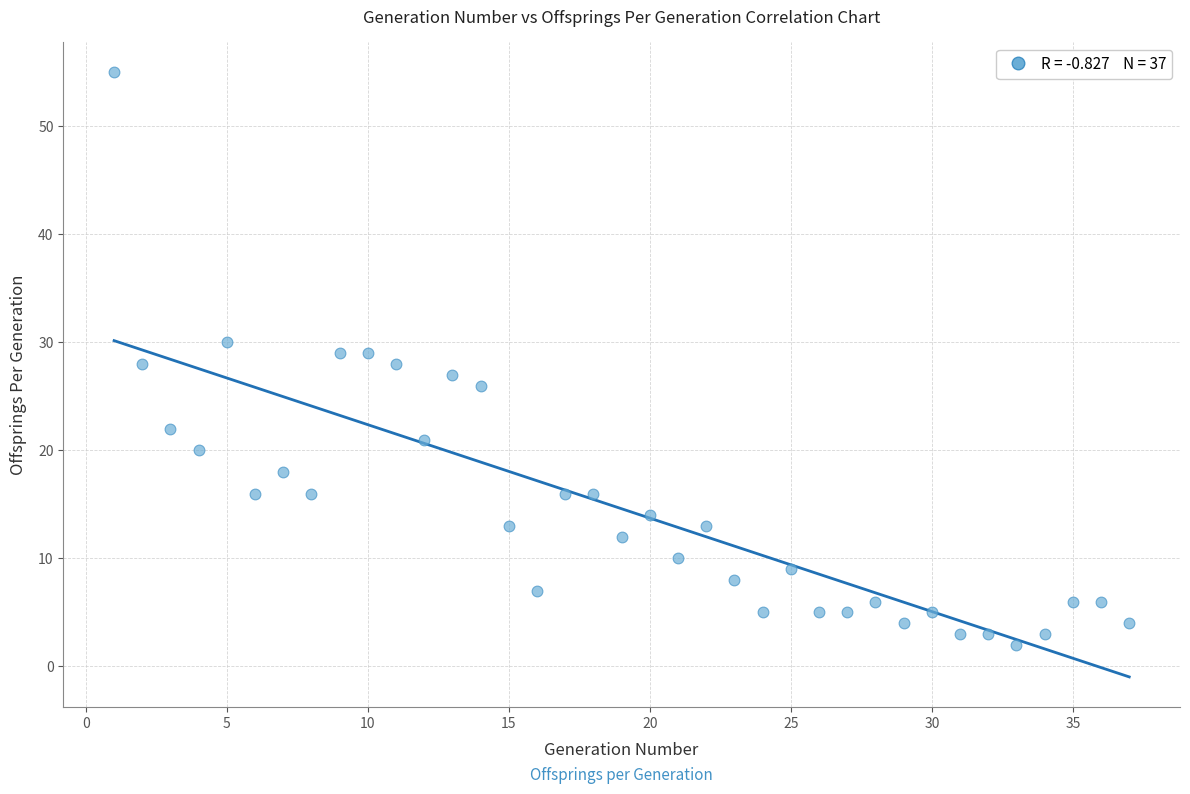

What is the range of X values (max minus min)?

36